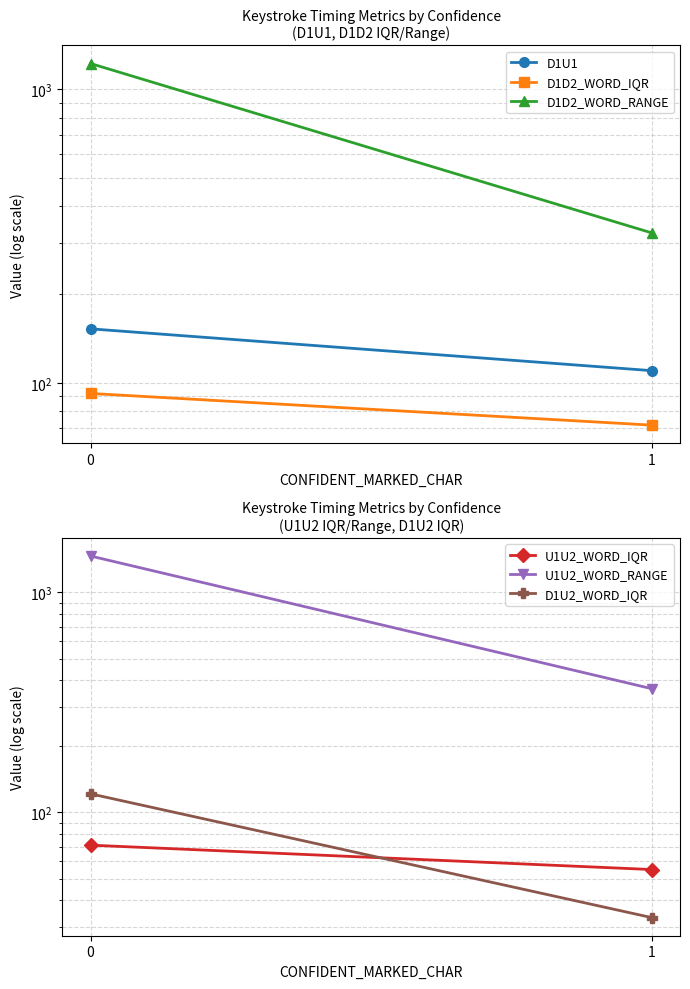

Rank the categories by U1U2_WORD_RANGE value from lowest to highest.

1, 0